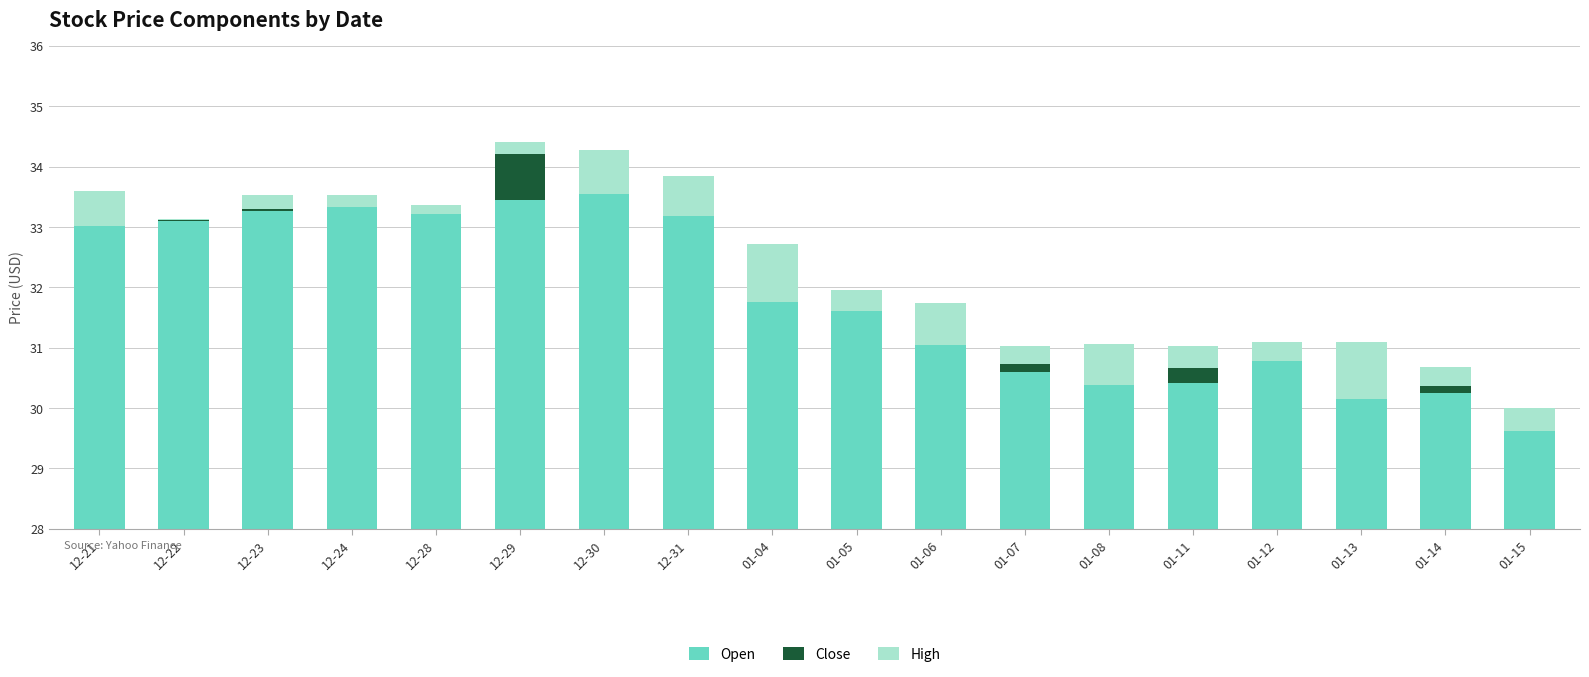

True or false: High has a value of 1.0 at 12-21.

False